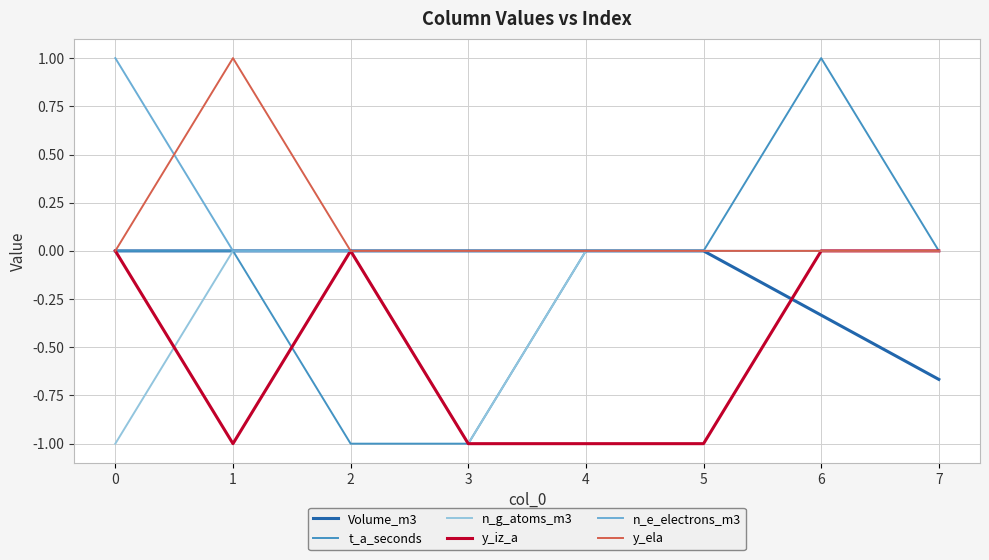

At which category is the sum across all series the highest?

6